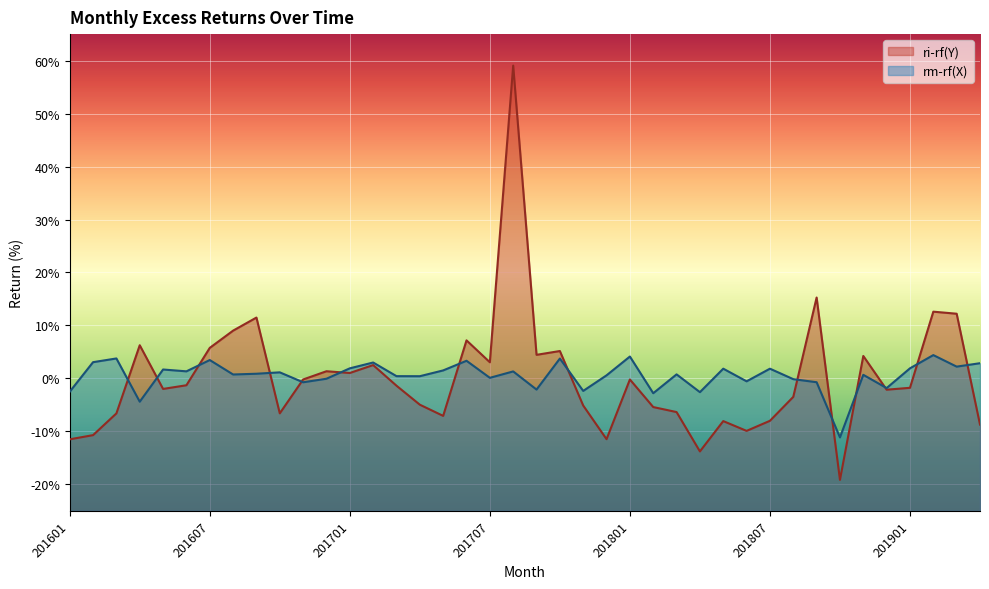

How many interior local valleys does the ri-rf(Y) series have?

11